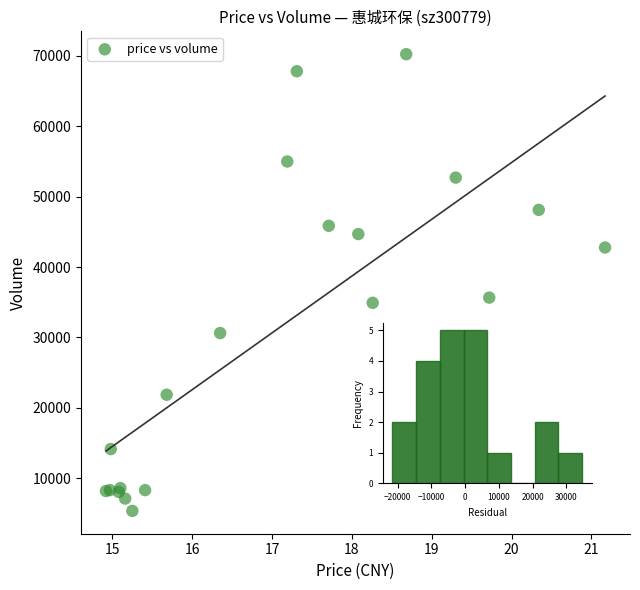

What Y value in the scatter plot is closest to 37804?

35661